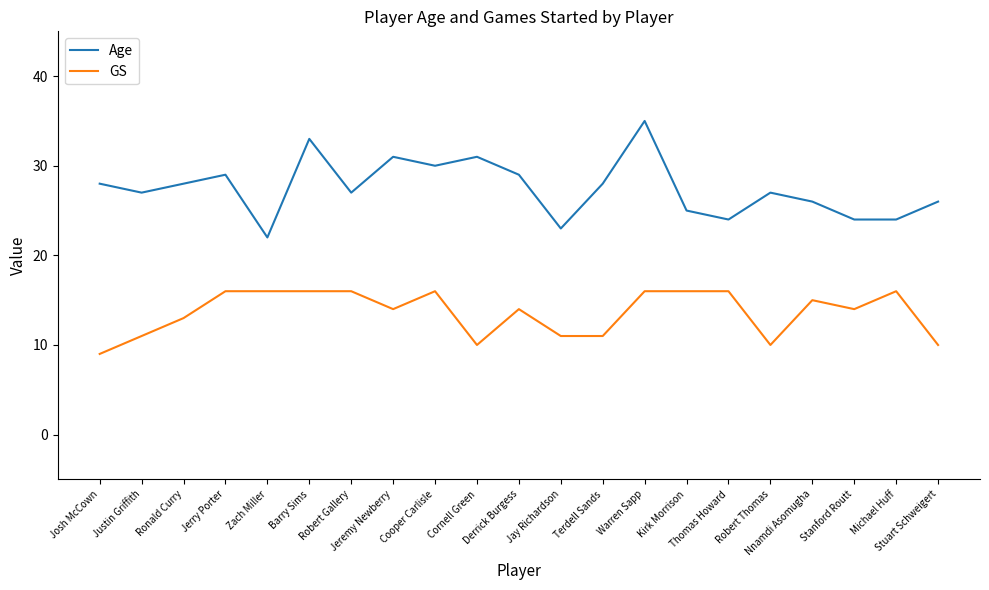

True or false: GS and Age intersect in this chart.

False